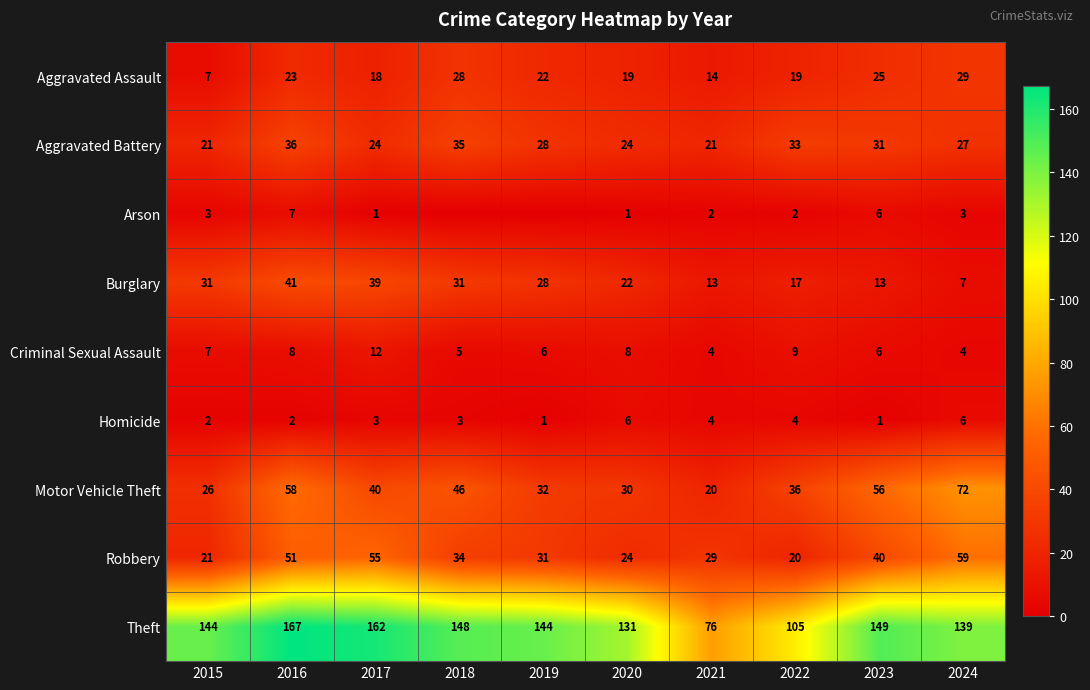

The value of Aggravated Battery at 2022 is 33. True or false?

True